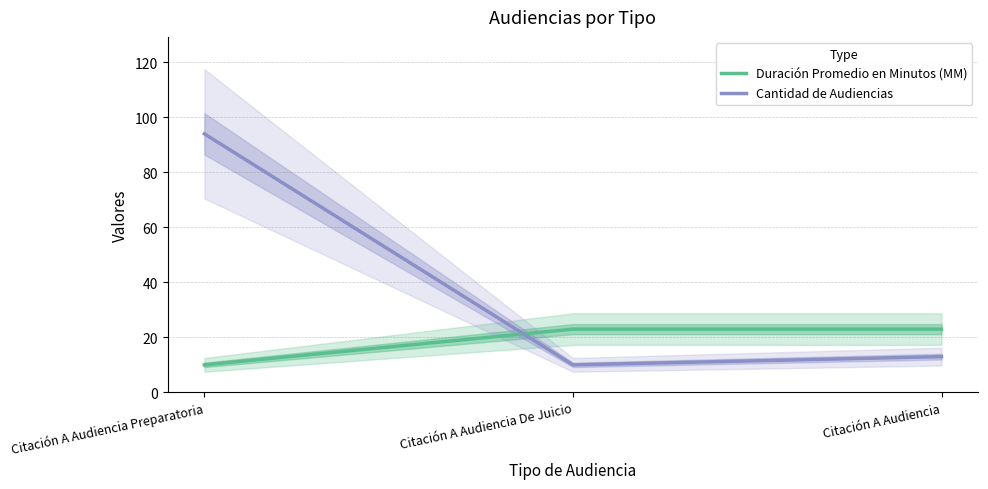

Count the Duración Promedio en Minutos (MM) values in the range 10 to 23.

3